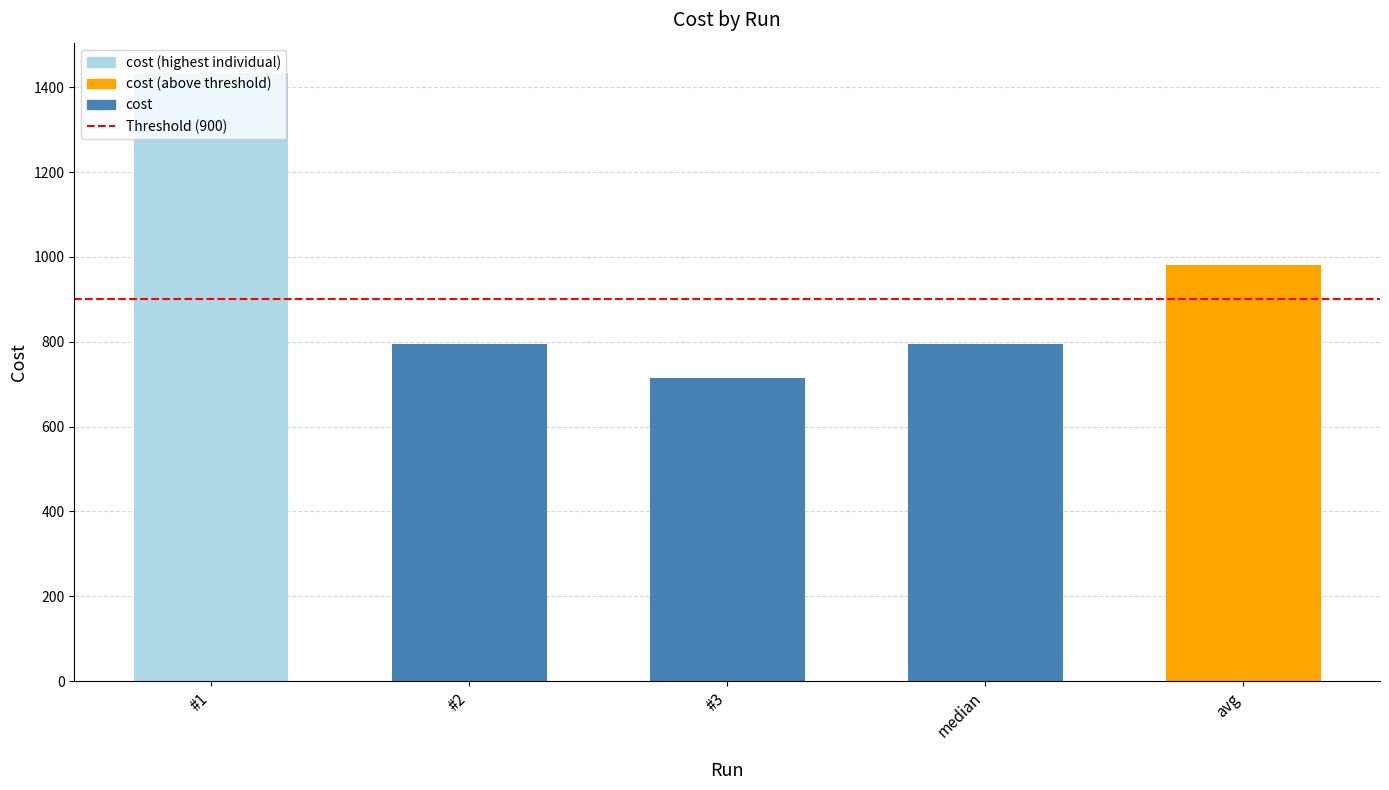

What is the difference between the maximum and minimum values?

719.6